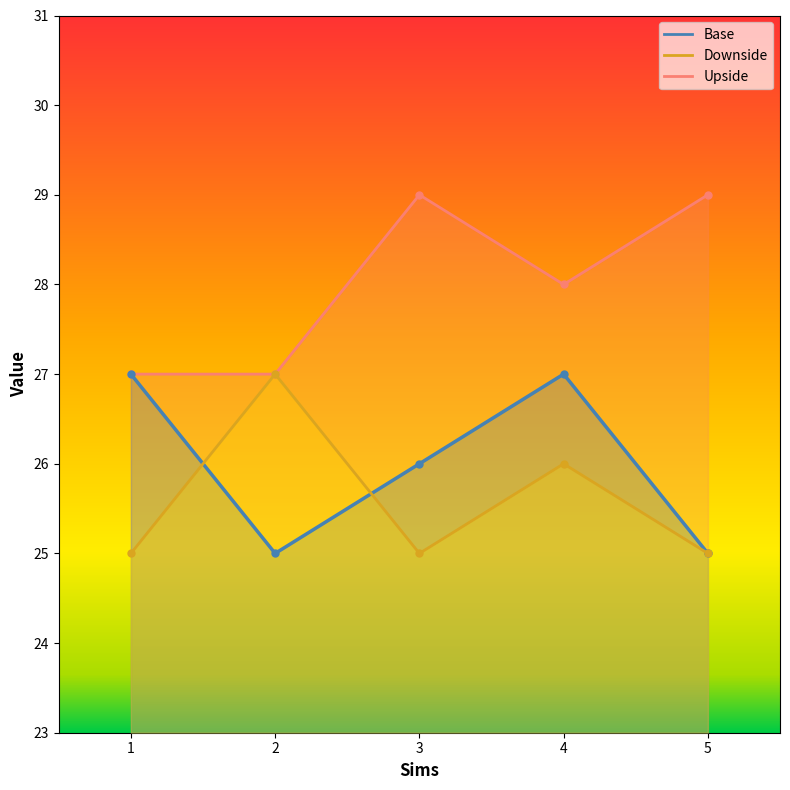

Does the chart display data point markers on the line(s)?

Yes